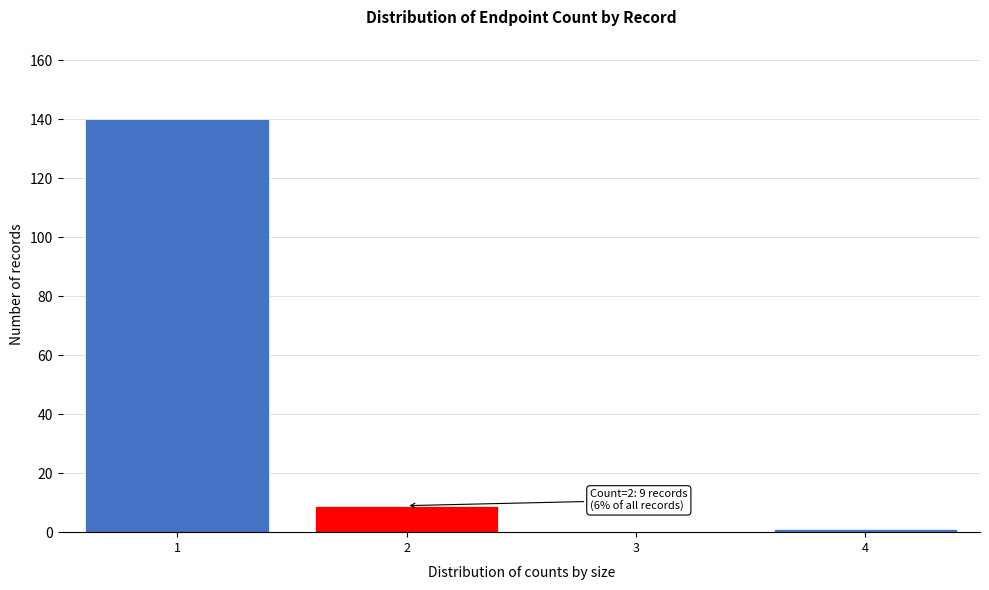

Reading right to left, transcribe all the data shown in this chart.

4=1	3=0	2=9	1=140